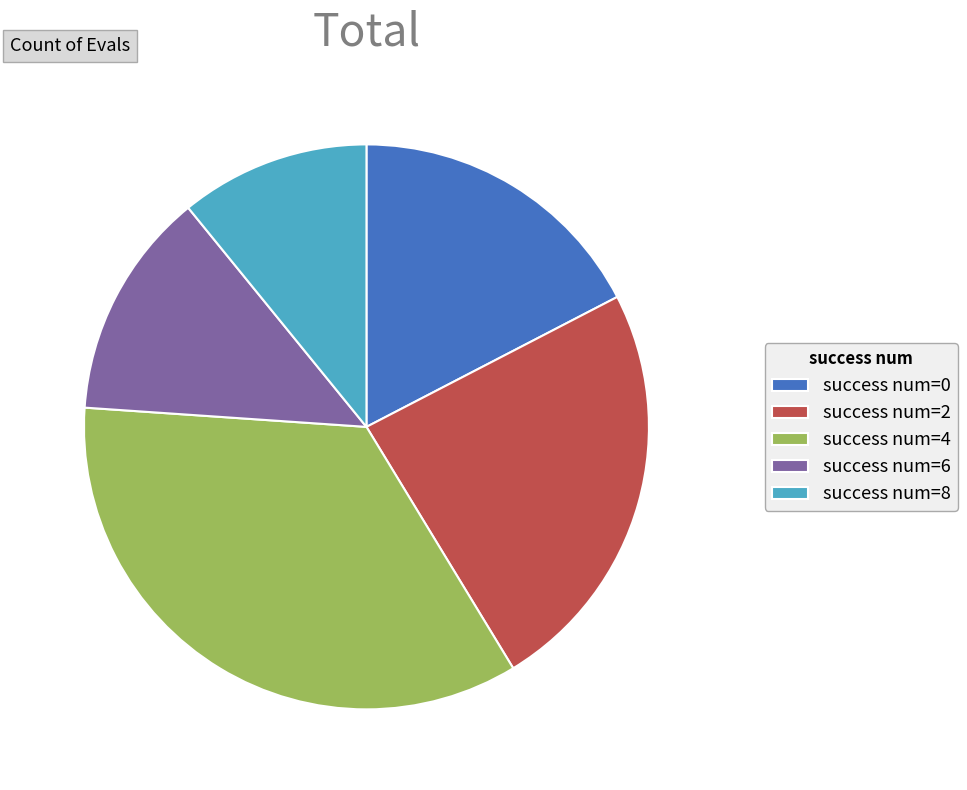

Which slice is the smallest?

success num=8